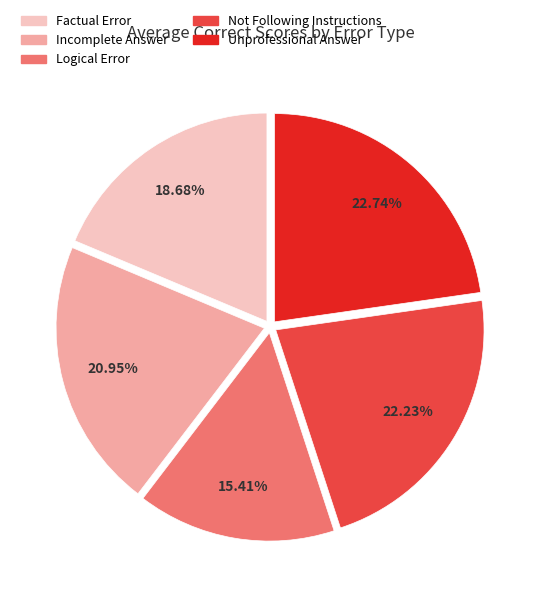

How many segments does this pie chart have?

5